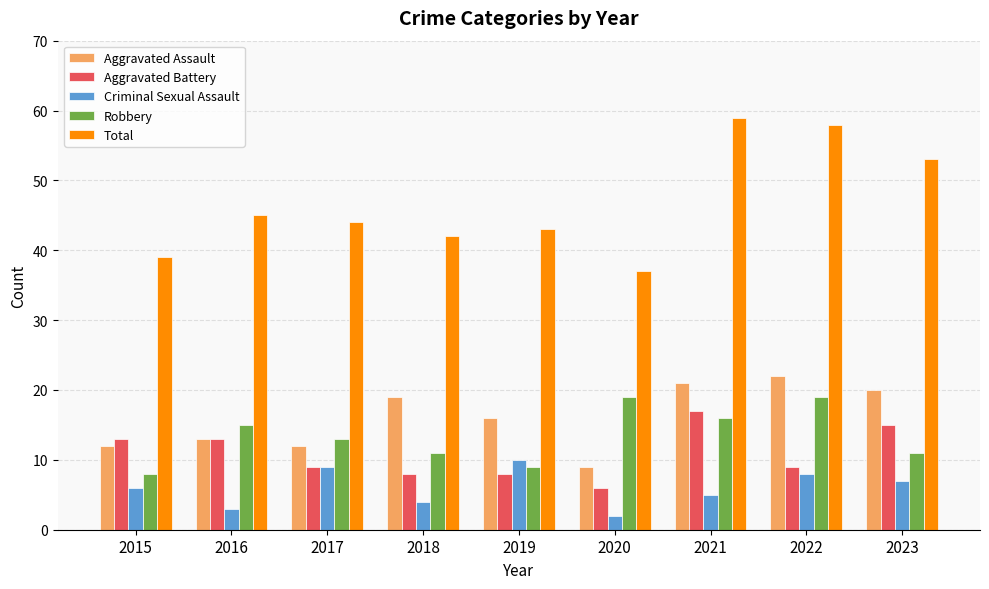

What is the average value of the Aggravated Assault series?

16